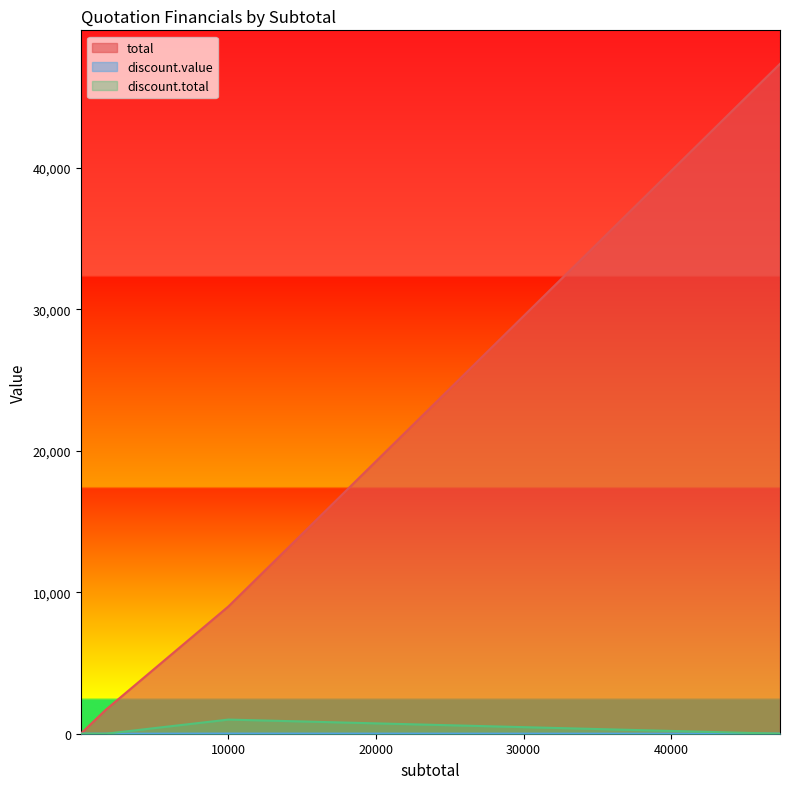

Reading left to right, extract all data points from this chart.

total: B1IJGVB5A=300.0	SKB8DXCYGE=1535.0	HYS55O45GG=1700.0	SKRTB67OEL=47370.0	BKHV0XAFEG=1535.0	HK9JZSR83=9000.0	S1SWKWAKXG=1535.0	HYICEAM_GE=47370.0	SK7IYQDNA=0.0	HJE6OUN5LE=1700.0
discount.value: B1IJGVB5A=0.0	SKB8DXCYGE=0.0	HYS55O45GG=0.0	SKRTB67OEL=0.0	BKHV0XAFEG=0.0	HK9JZSR83=10.0	S1SWKWAKXG=0.0	HYICEAM_GE=0.0	SK7IYQDNA=0.0	HJE6OUN5LE=0.0
discount.total: B1IJGVB5A=0.0	SKB8DXCYGE=0.0	HYS55O45GG=0.0	SKRTB67OEL=0.0	BKHV0XAFEG=0.0	HK9JZSR83=1000.0	S1SWKWAKXG=0.0	HYICEAM_GE=0.0	SK7IYQDNA=0.0	HJE6OUN5LE=0.0